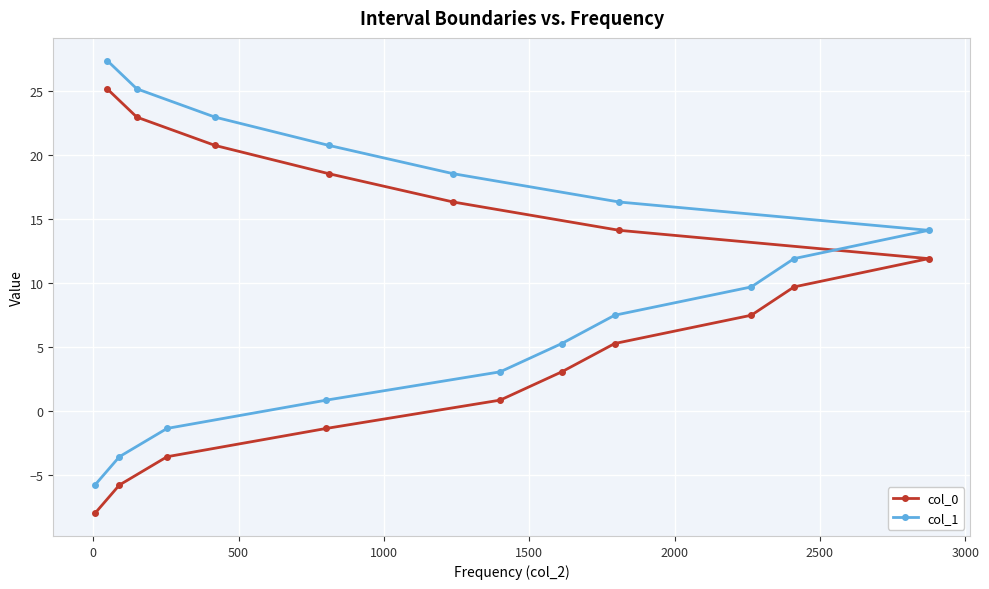

Rank the series by their average value, from lowest to highest.

col_0, col_1